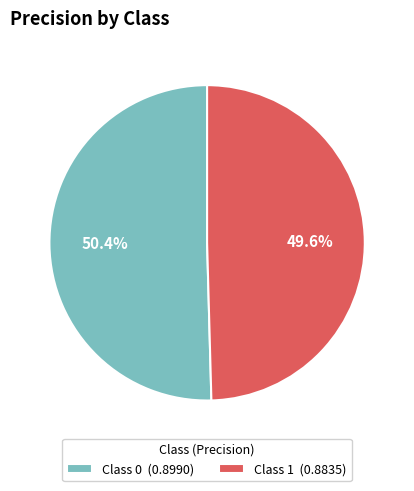

Between Class 1 (0.8835) and Class 0 (0.8990), which is larger?

Class 0 (0.8990)